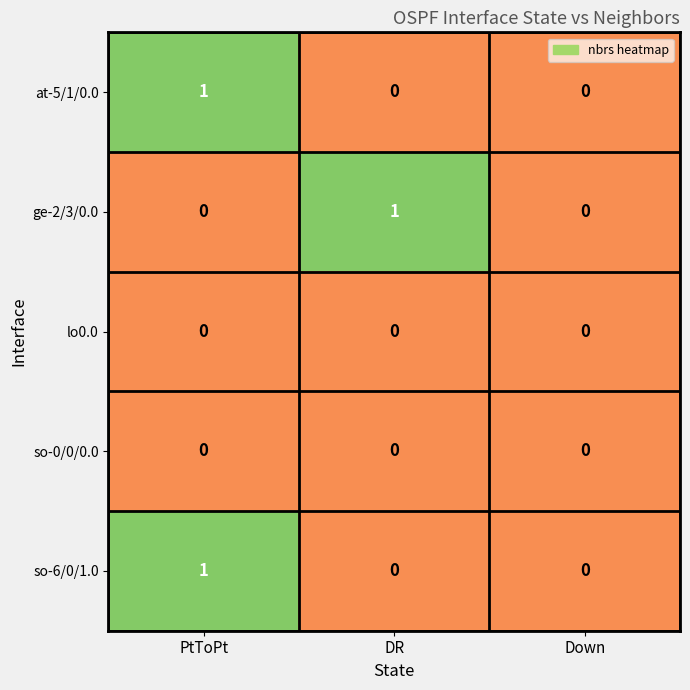

At which category is the sum across all series the highest?

PtToPt